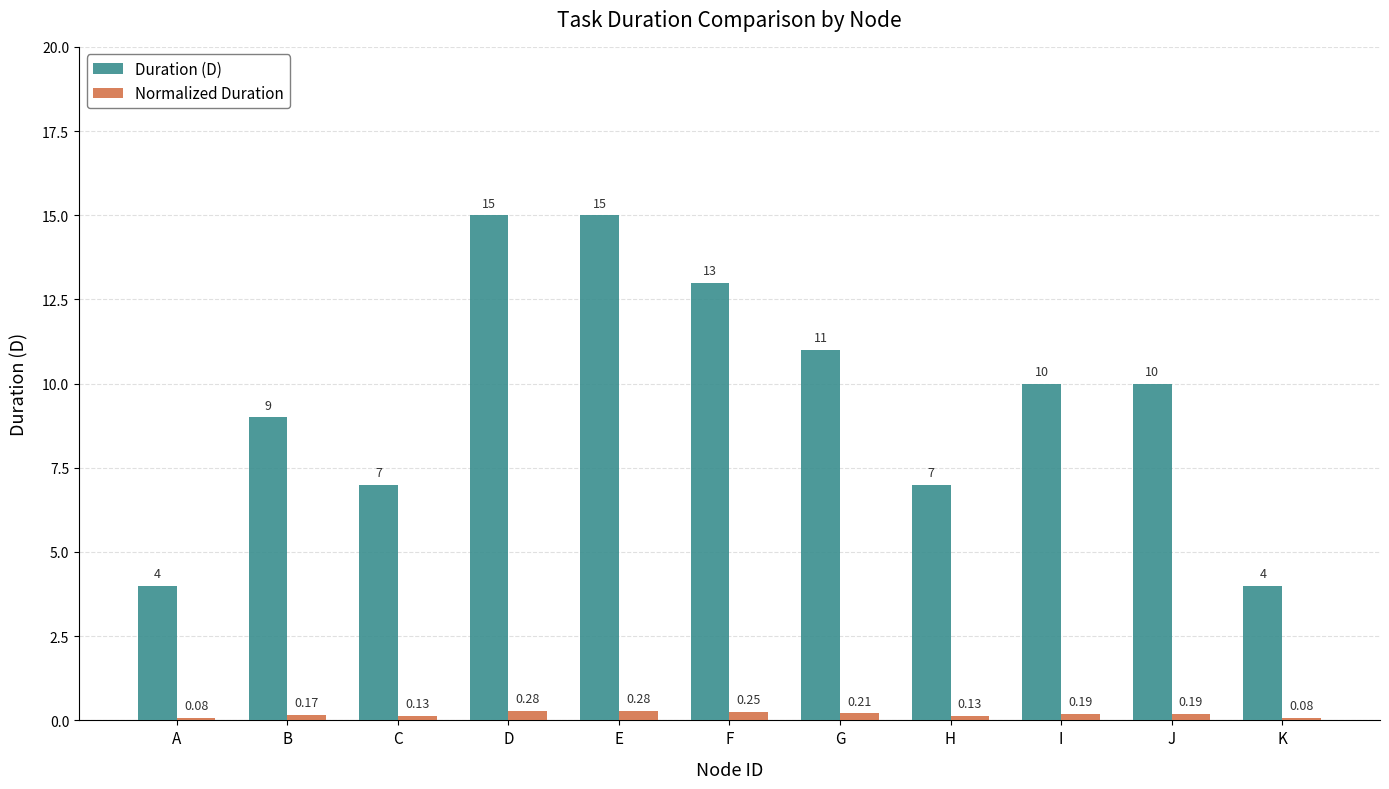

What is the sum of the Duration (D) values at E and J?

25.0